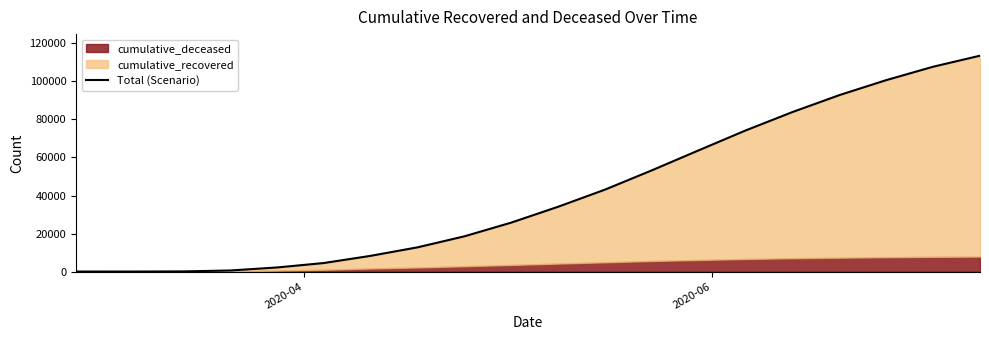

What is the value of the 10th point from the left?

25761